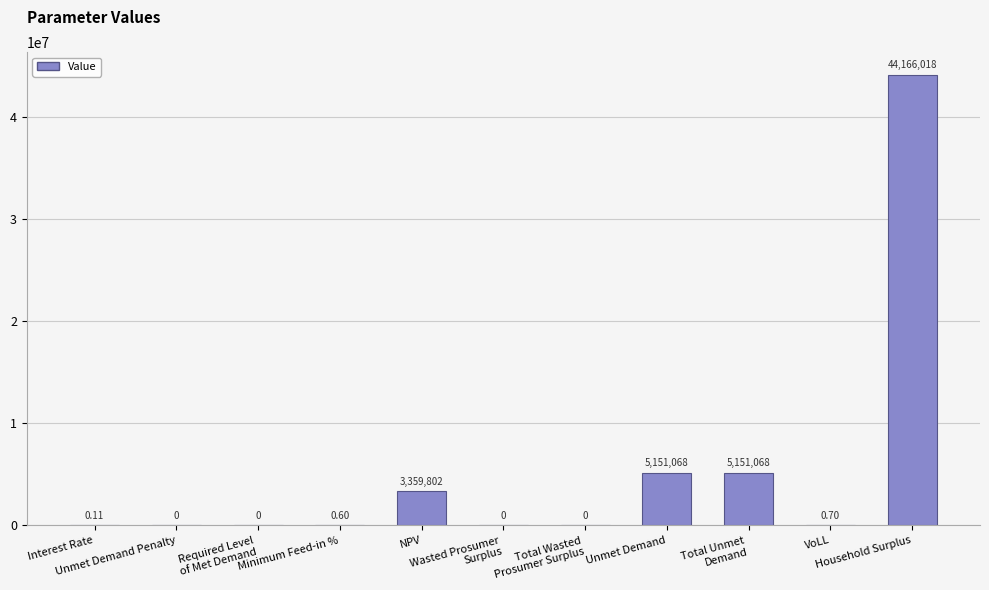

True or false: the data shows 44166017.9 at Household Surplus.

True